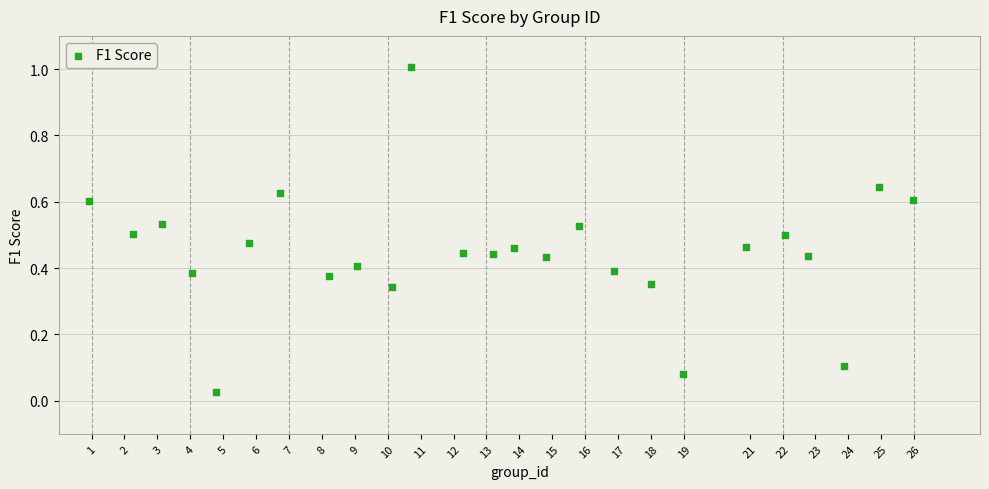

What is the range of X values (max minus min)?

25.0